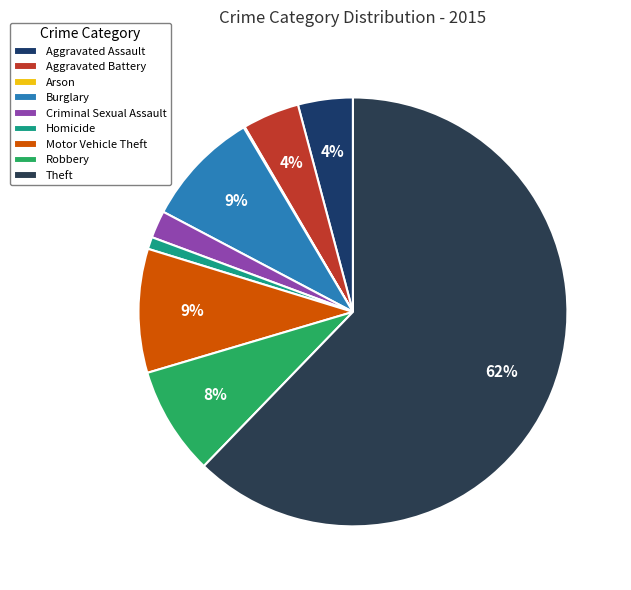

Which category has the smallest portion of the pie?

Arson